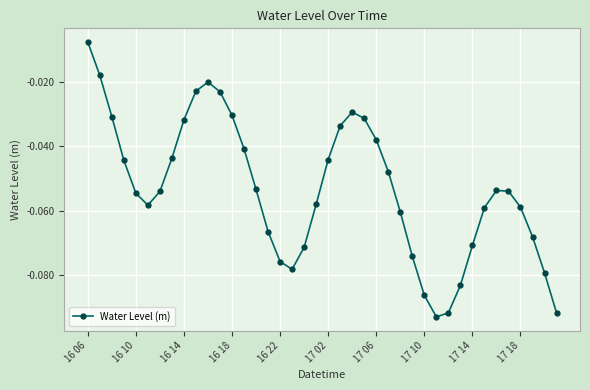

True or false: the data has more than 0 interior local peaks.

True